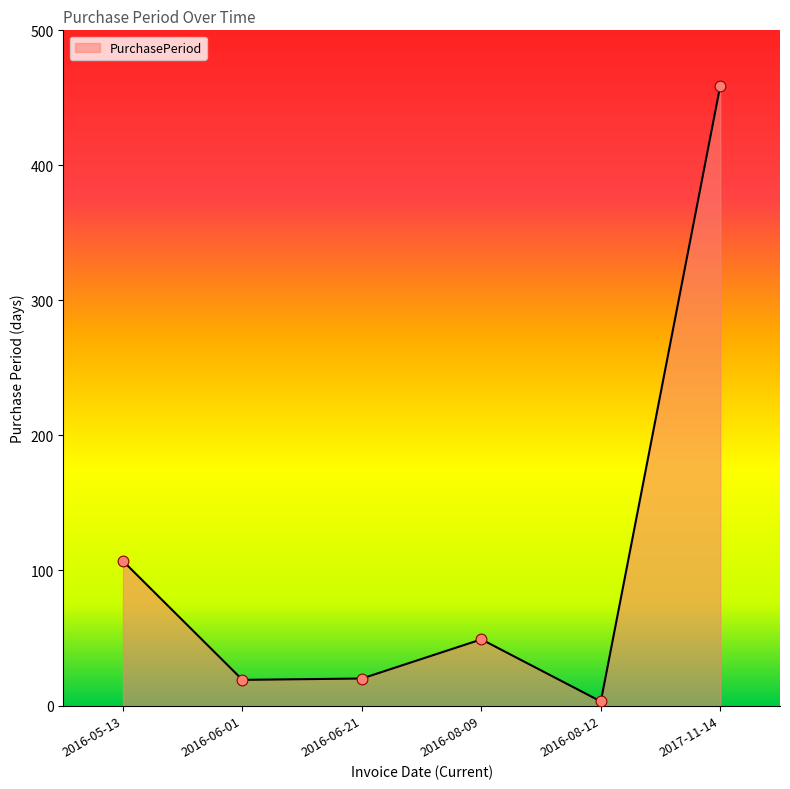

Between 2017-11-14 and 2016-05-13, which is larger?

2017-11-14